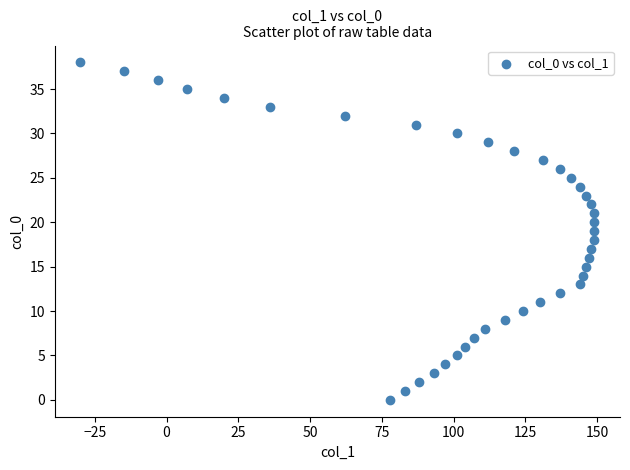

What is the range of Y values (max minus min)?

38